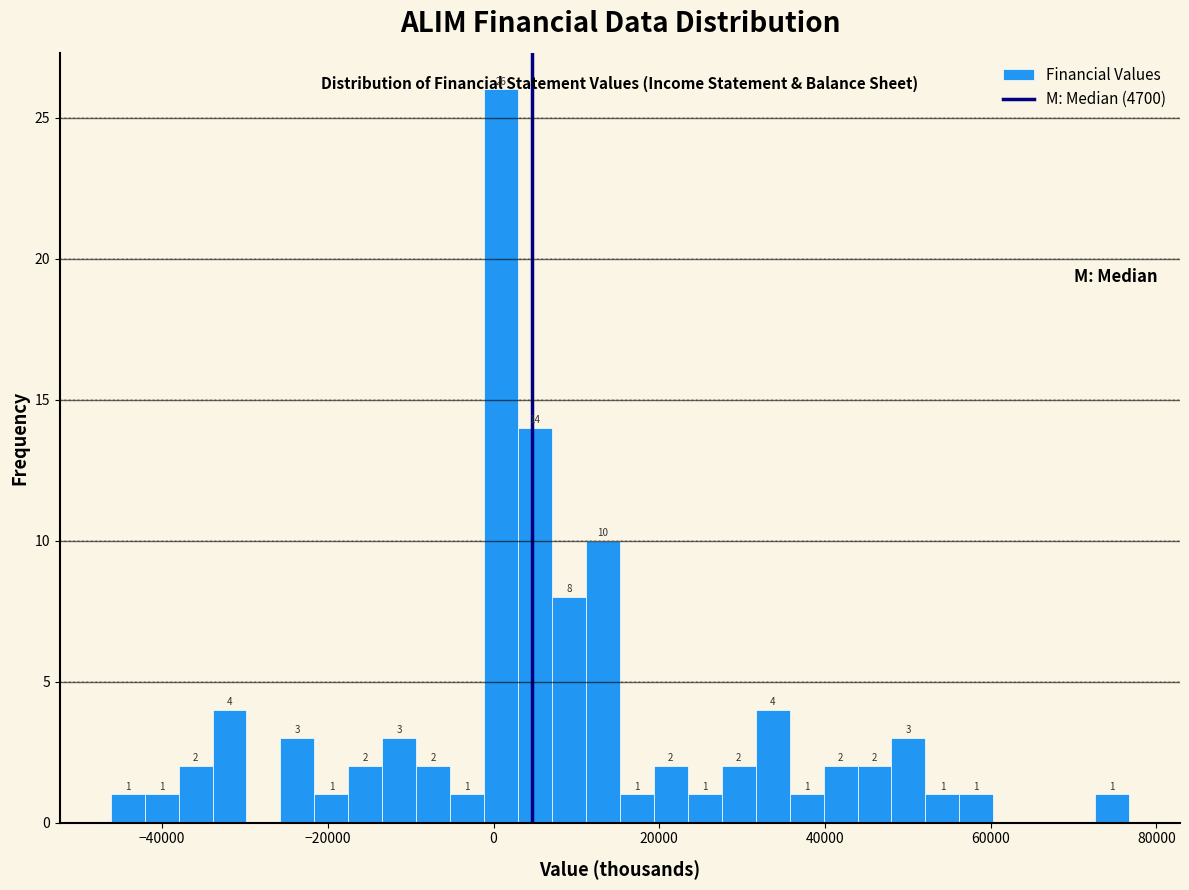

Around what value on the x-axis is the tallest bar? Give the approximate position of its centre, as read against the axis.

0